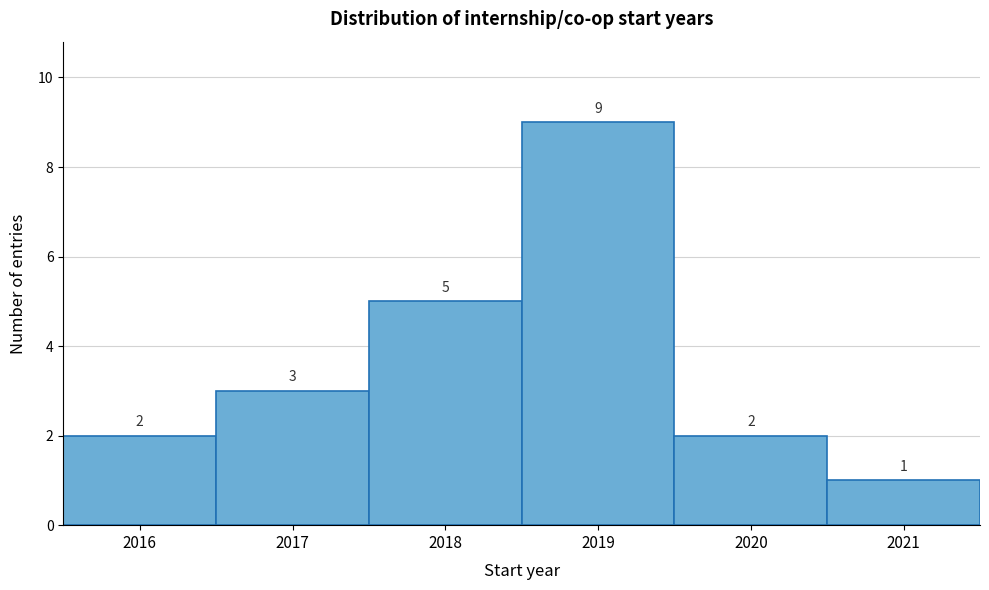

Reading left to right, list every bar in this chart as the range it spans on the x-axis followed by its height.

2015.5 to 2016.5: 2
2016.5 to 2017.5: 3
2017.5 to 2018.5: 5
2018.5 to 2019.5: 9
2019.5 to 2020.5: 2
2020.5 to 2021.5: 1